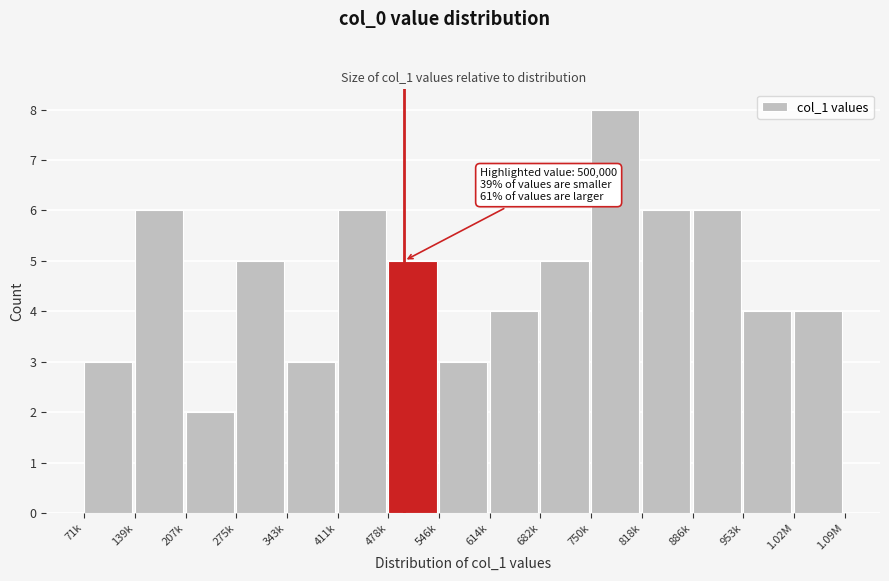

Reading right to left, list all the values displayed in this chart.

1.02M=4	953k=4	886k=6	818k=6	750k=8	682k=5	614k=4	546k=3	478k=5	411k=6	343k=3	275k=5	207k=2	139k=6	71k=3